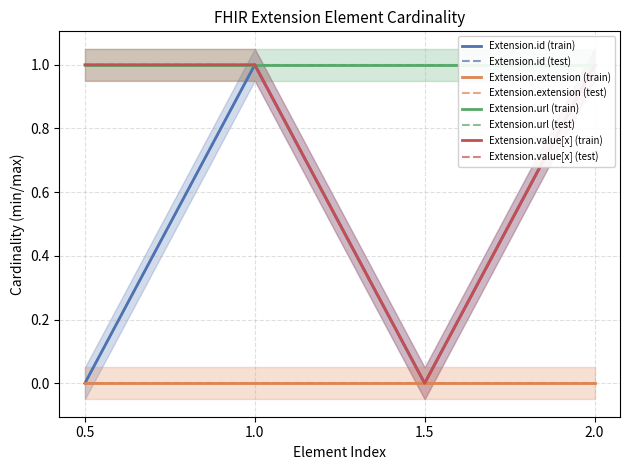

At 2.0, list the series in order from largest to smallest.

Extension.id, Extension.value[x]